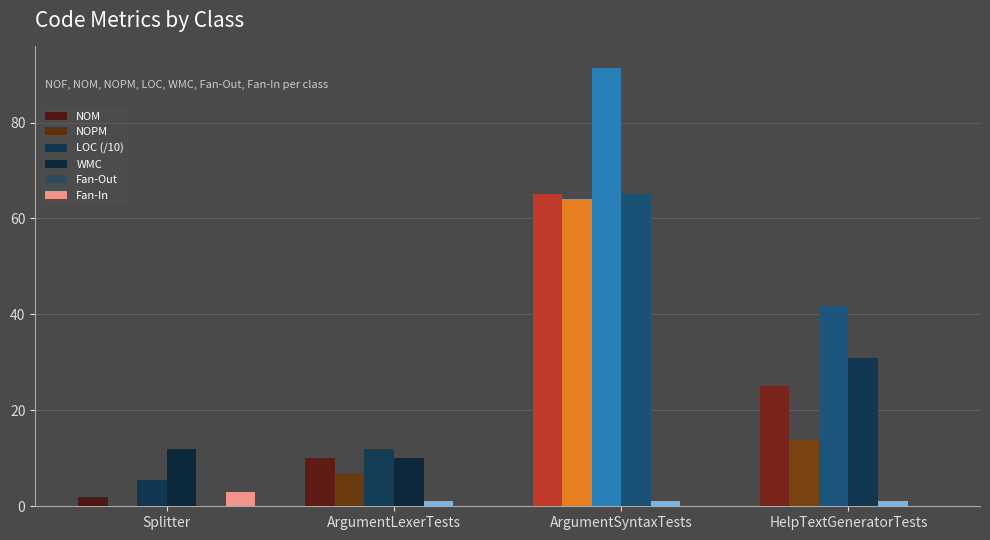

List the labels in order of NOM value, largest first.

ArgumentSyntaxTests, HelpTextGeneratorTests, ArgumentLexerTests, Splitter